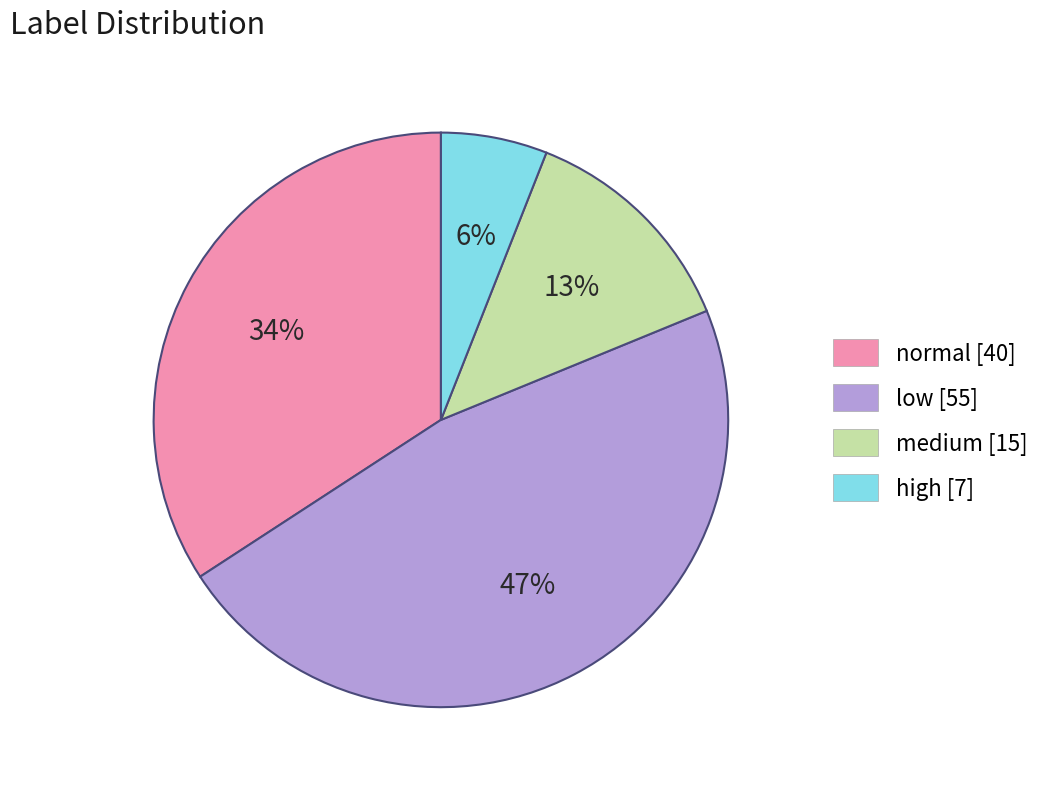

The normal [40] slice represents 26% of the pie. True or false?

False